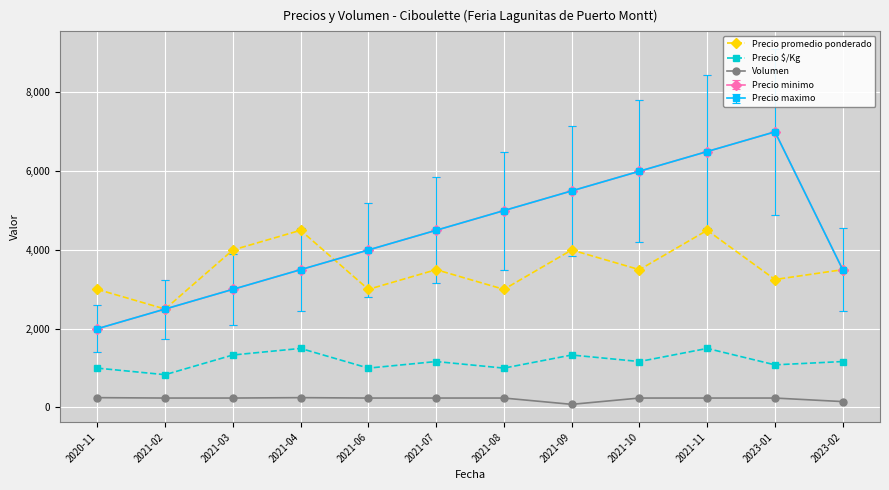

Does the chart have visible grid lines?

Yes